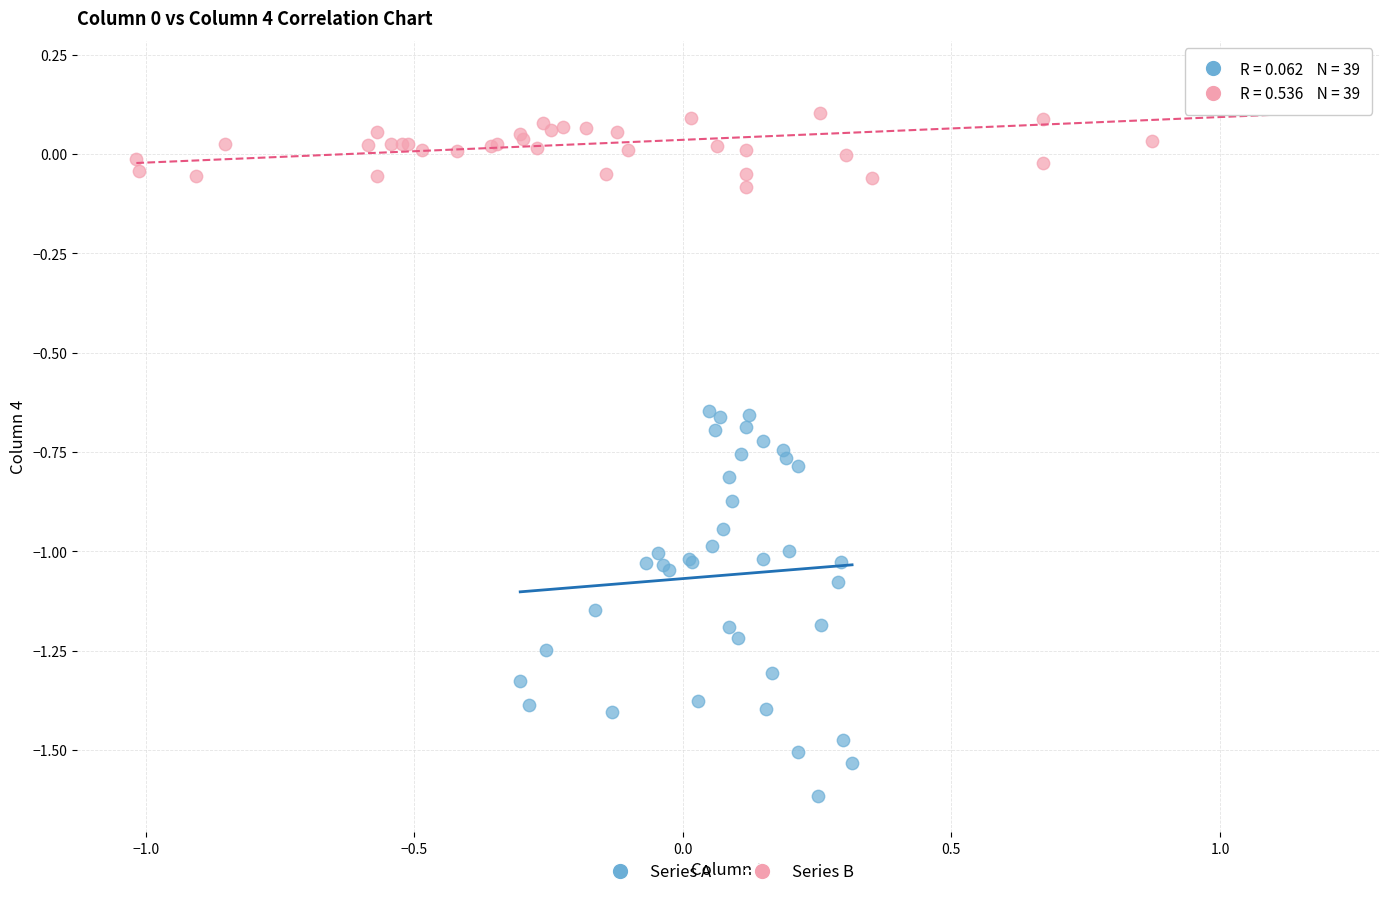

What are all the series names shown in the legend?

Series A, Series B